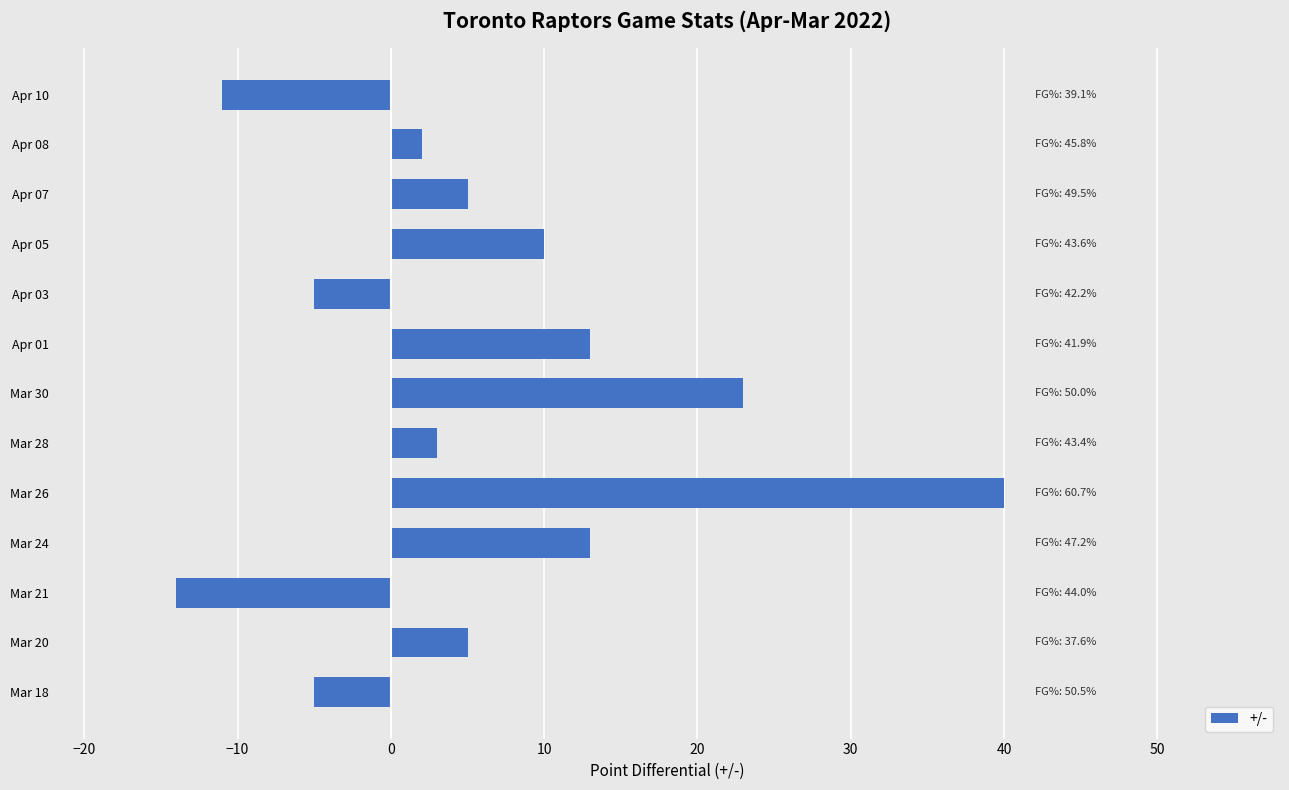

What is the greatest value displayed?

40